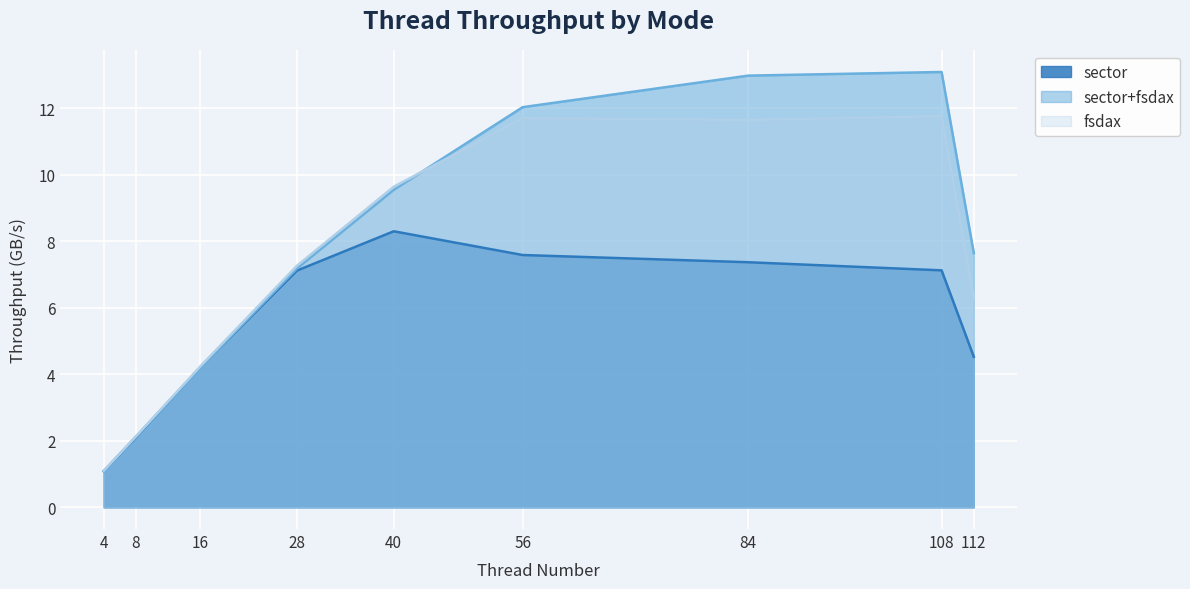

Which series has the widest spread of values?

sector+fsdax